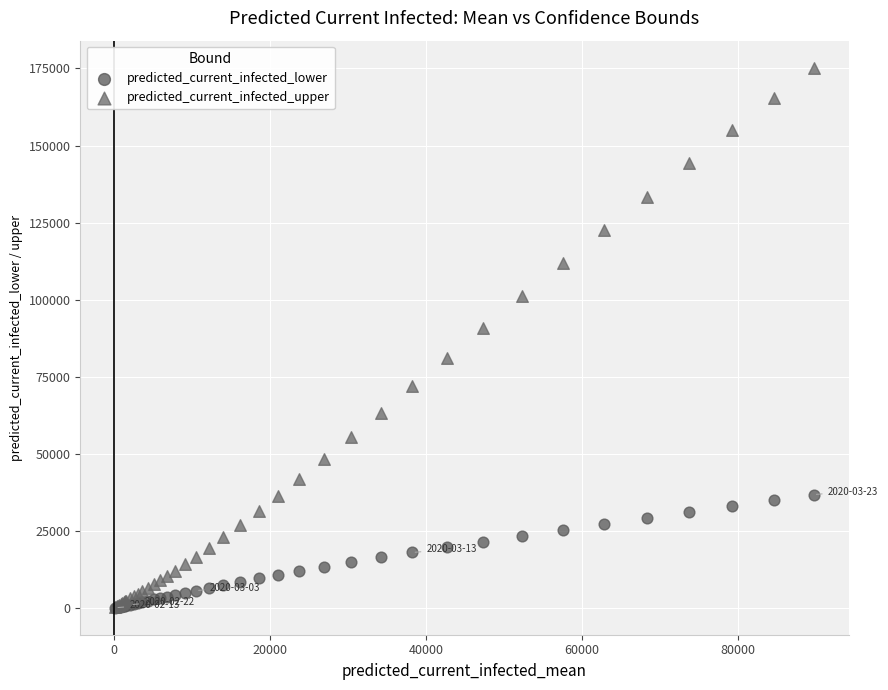

What are all the series names shown in the legend?

predicted_current_infected_lower, predicted_current_infected_upper